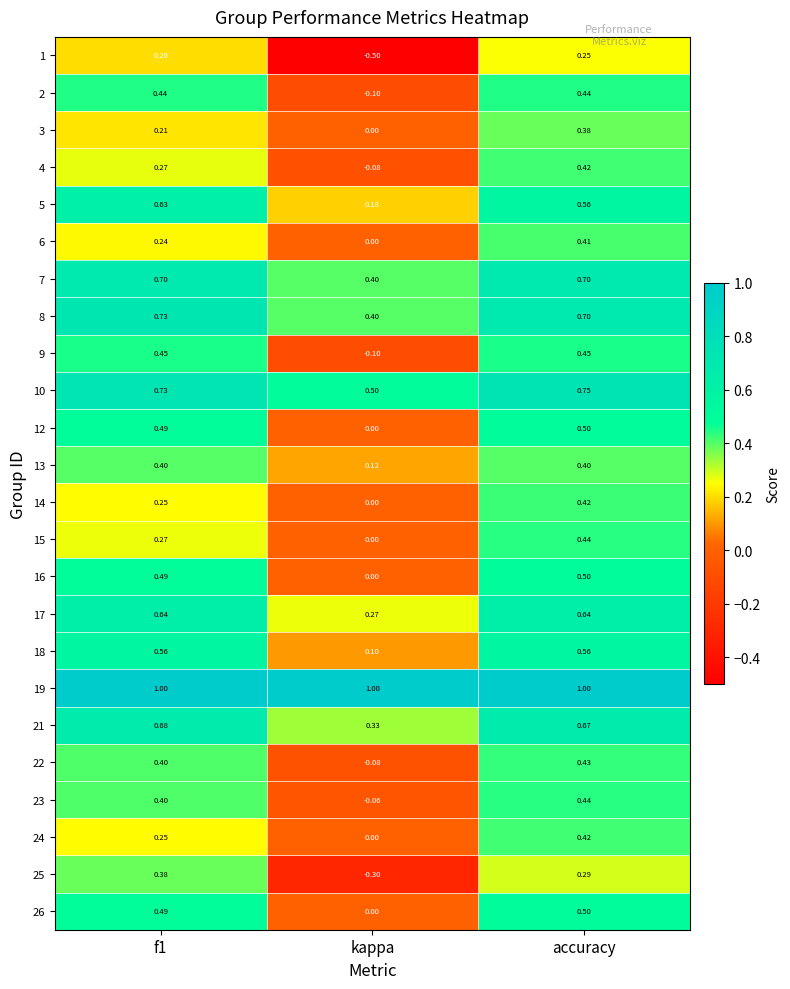

Which series has the largest range (max minus min)?

1